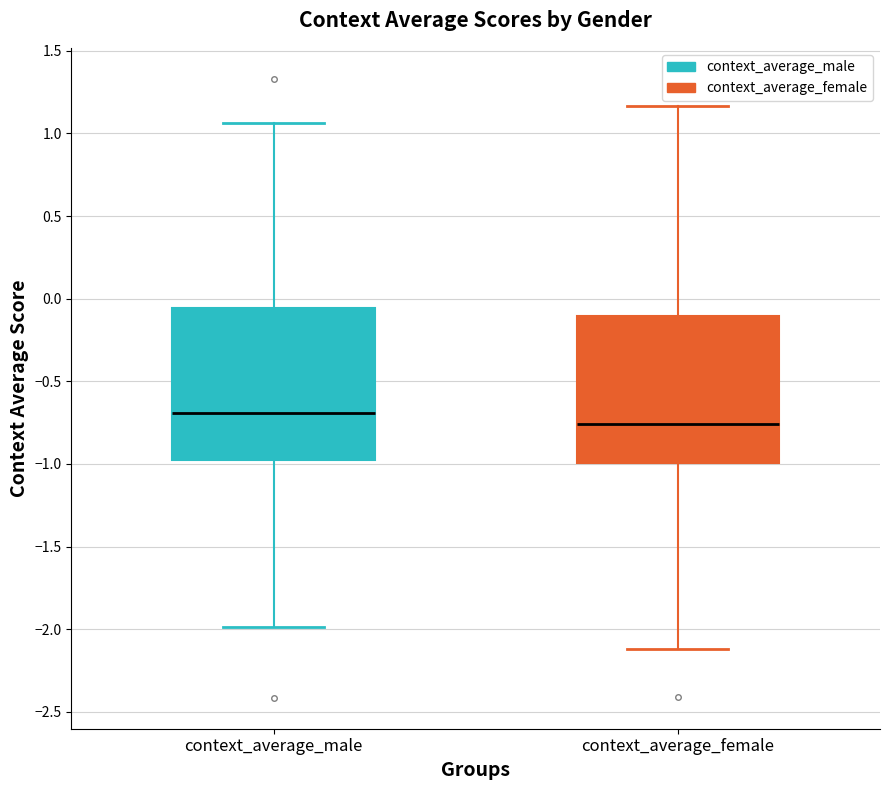

Where does the median line of the box for context_average_male sit on the y-axis? The values are not printed on the chart, so give them approximately, as read against the axis.

-0.70